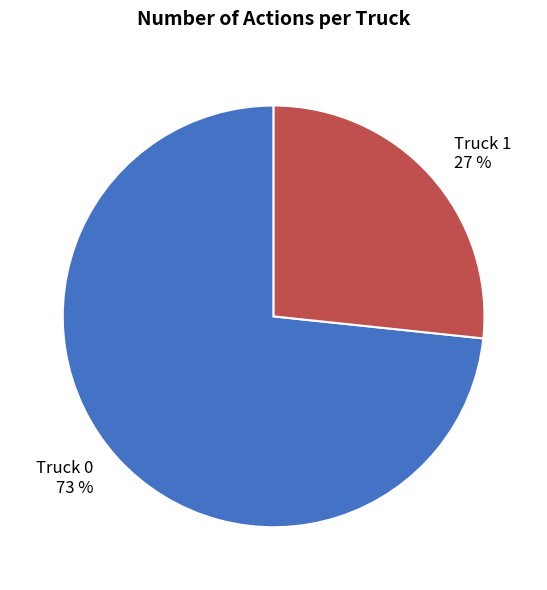

Count the number of slices in the pie.

2